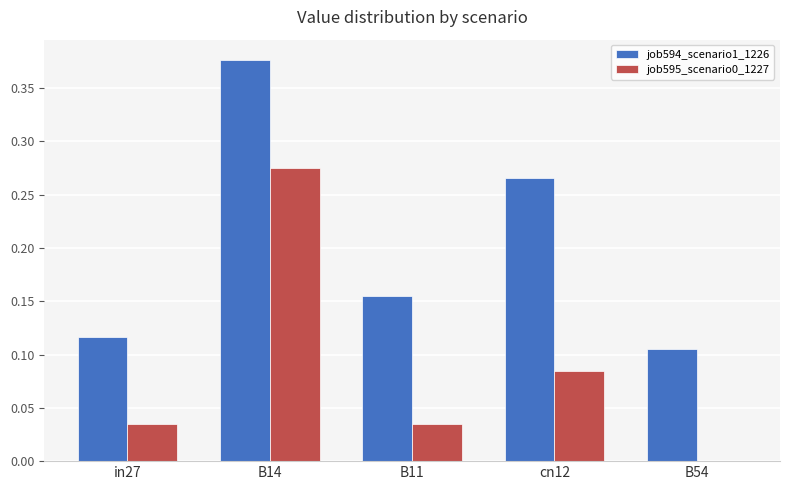

How many job594_scenario1_1226 values are between 0 and 1?

5